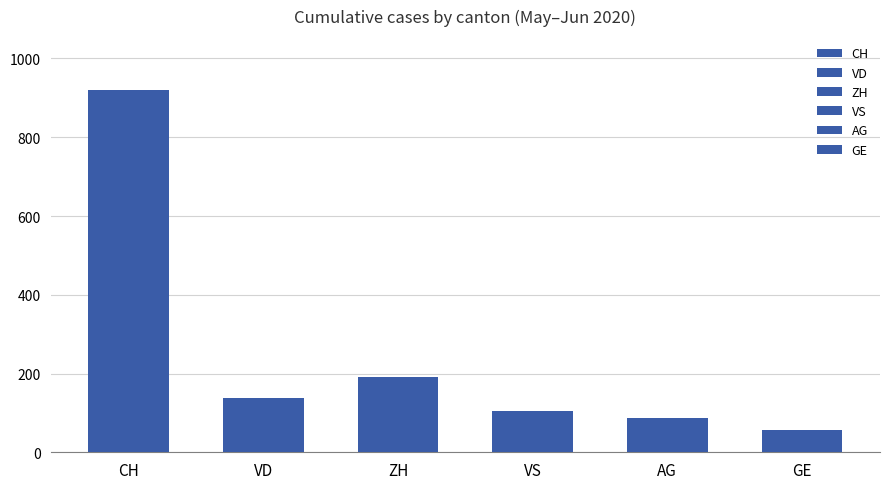

Rank the series by their maximum value, from highest to lowest.

CH, ZH, VD, VS, AG, GE